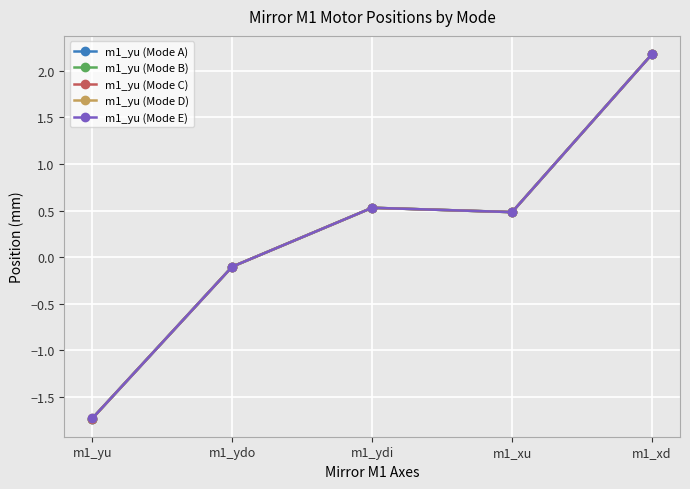

The m1_yu (Mode D) series shows 1.0 at m1_ydi. True or false?

False